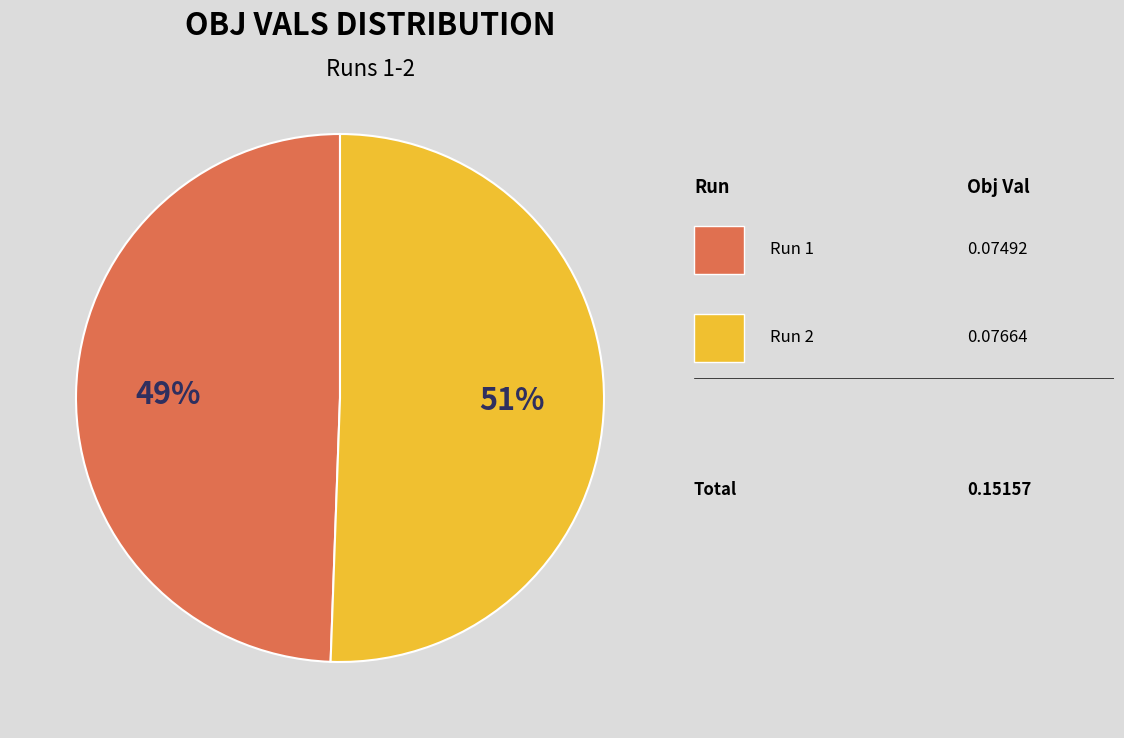

Is there any slice that represents more than half of the pie?

Yes